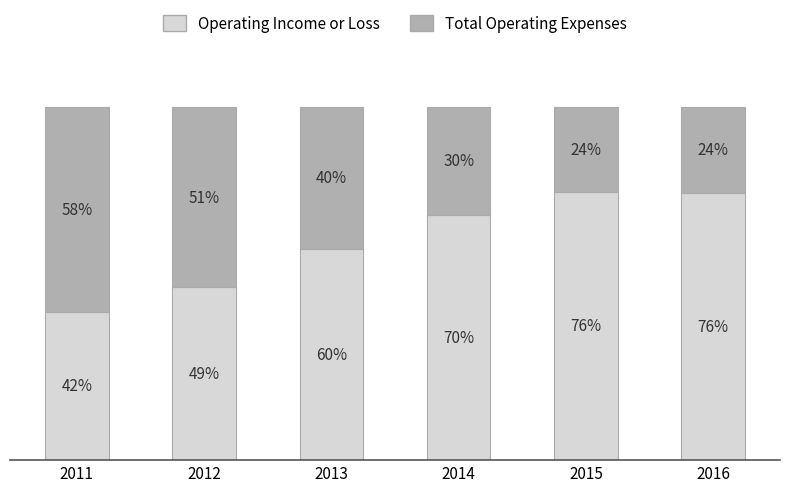

Rank the series by their average value, from lowest to highest.

Total Operating Expenses, Operating Income or Loss